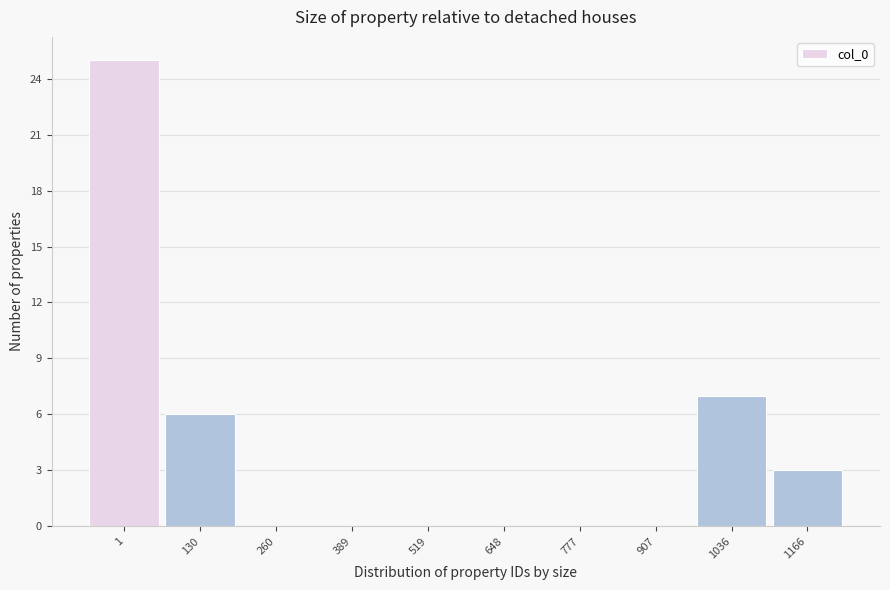

Reading left to right, list all the values displayed in this chart.

1=25	130=6	260=0	389=0	519=0	648=0	777=0	907=0	1036=7	1166=3